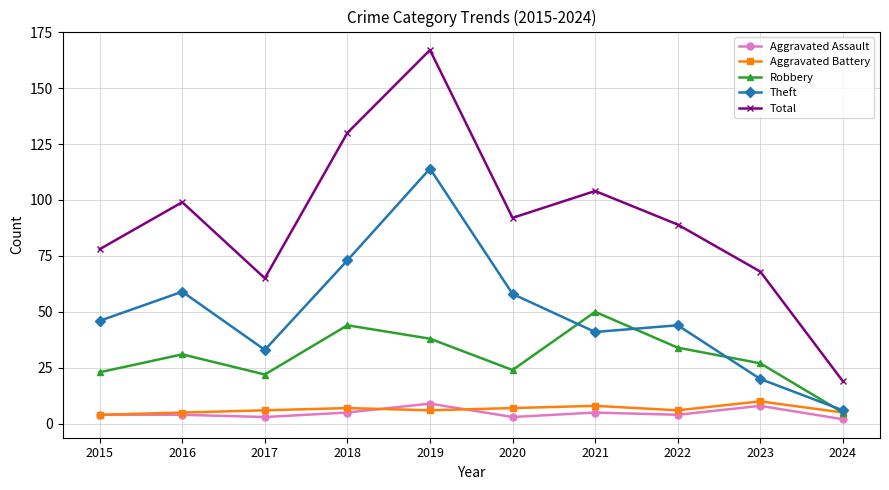

How many lines are shown in the chart?

5